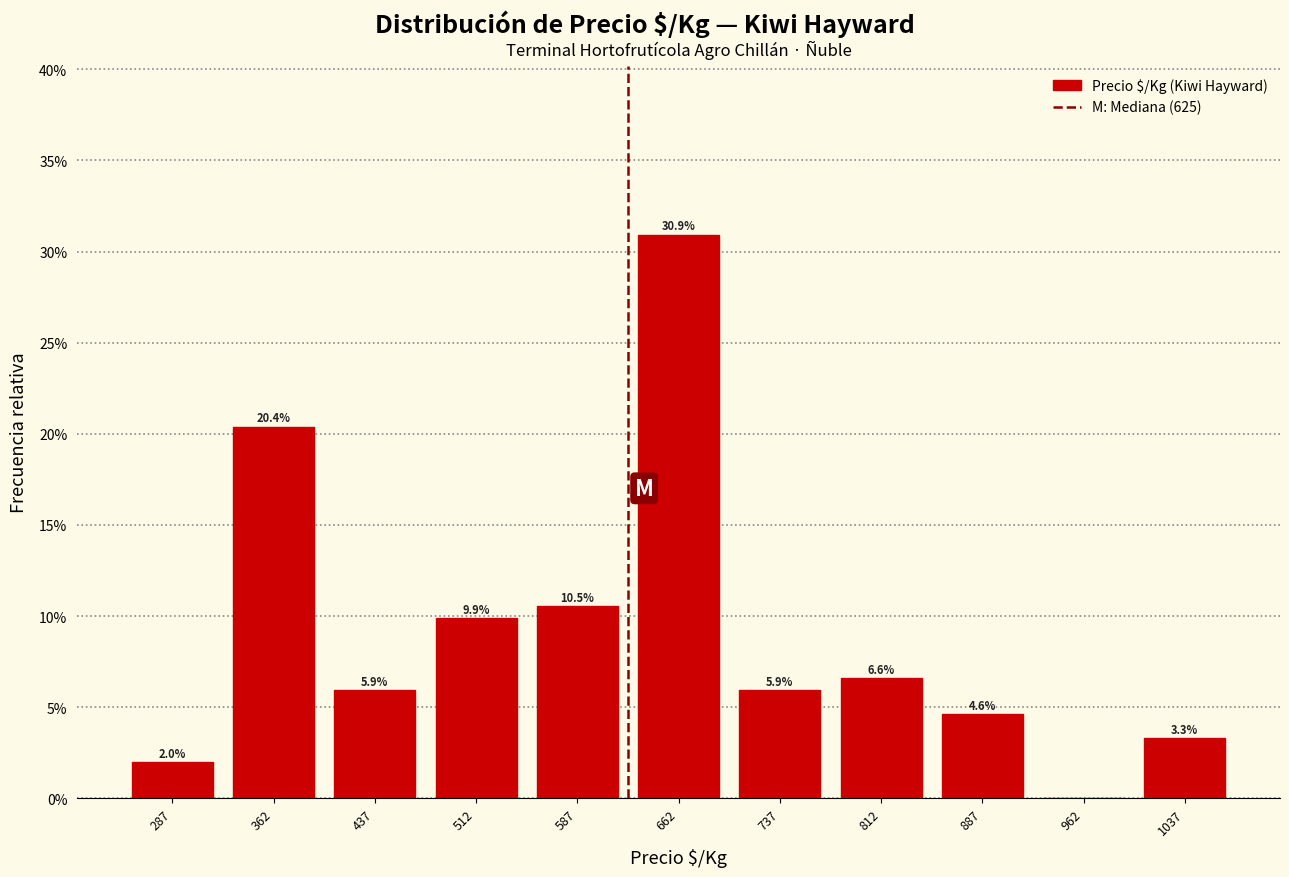

Which range on the x-axis has the tallest bar?

625 to 700